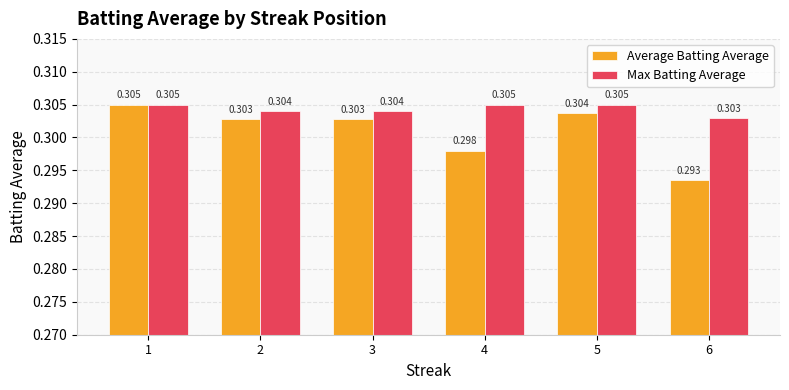

Where is Max Batting Average nearest to the value 0?

6